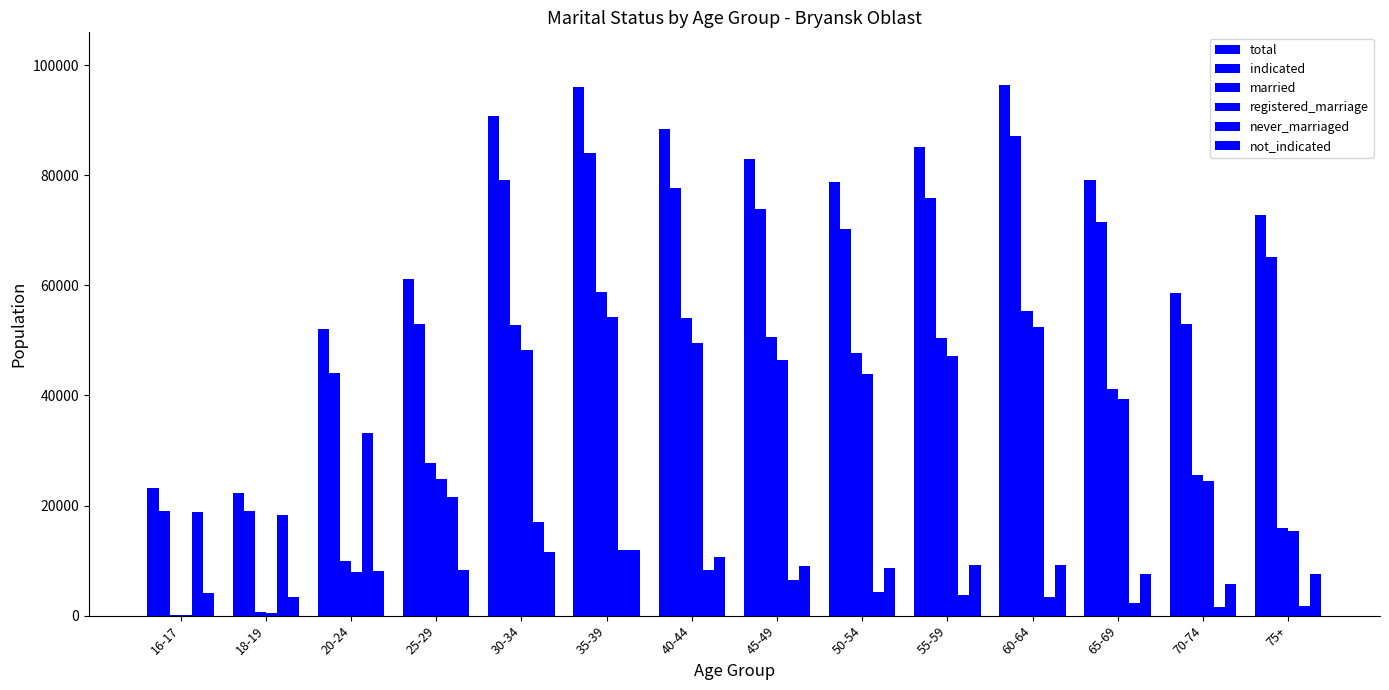

Is the value of never_marriaged at 40-44 greater than the value of total at 65-69?

No